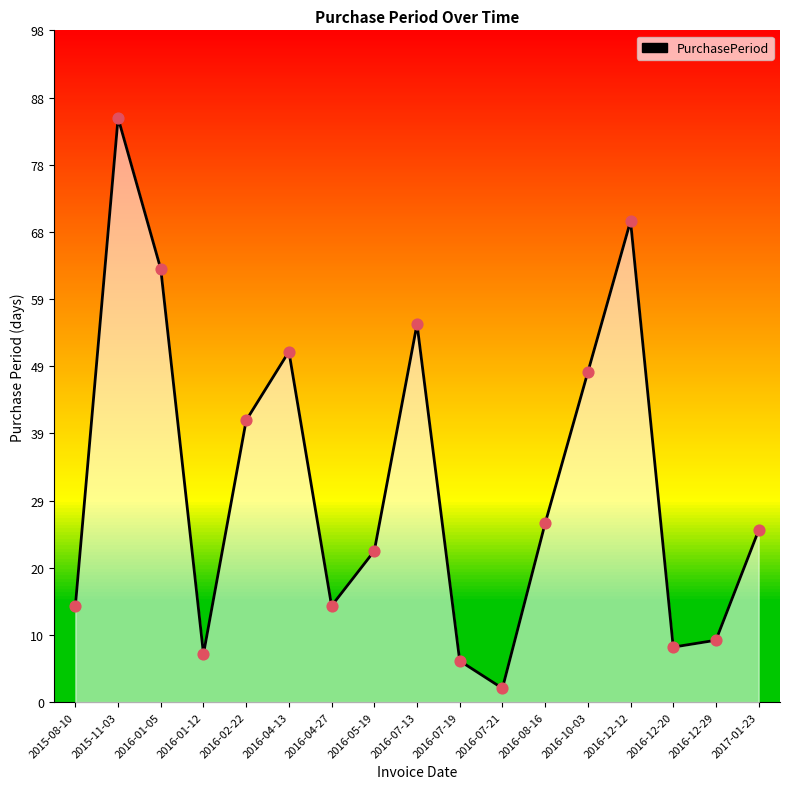

What is the change in value from 2016-07-13 to 2016-07-19?

-49